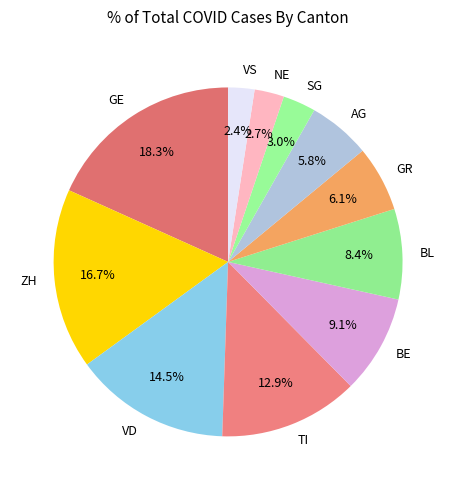

Is ZH the majority of the pie?

No